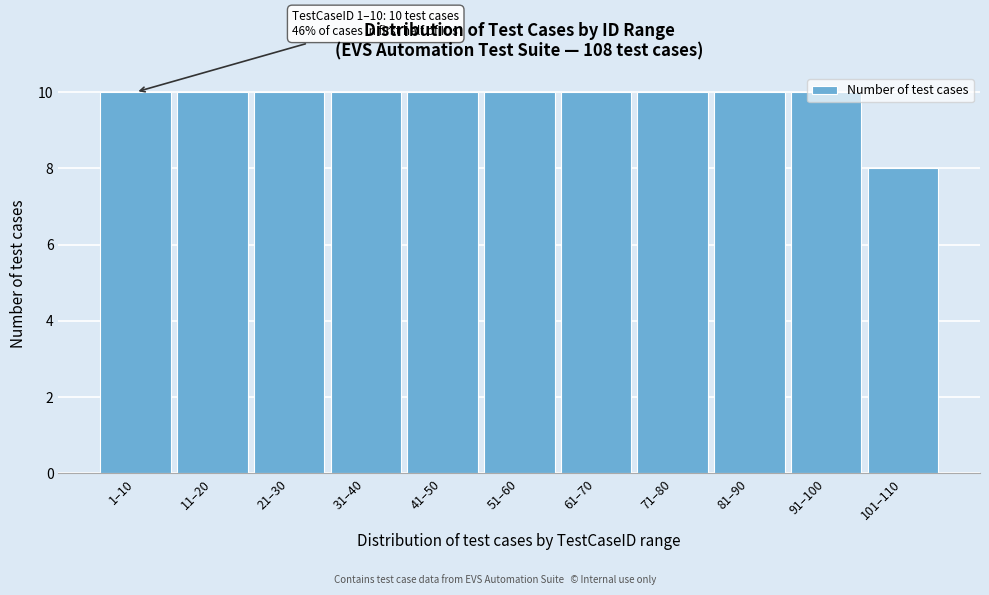

What is the label of the 8th bar from the left?

71–80